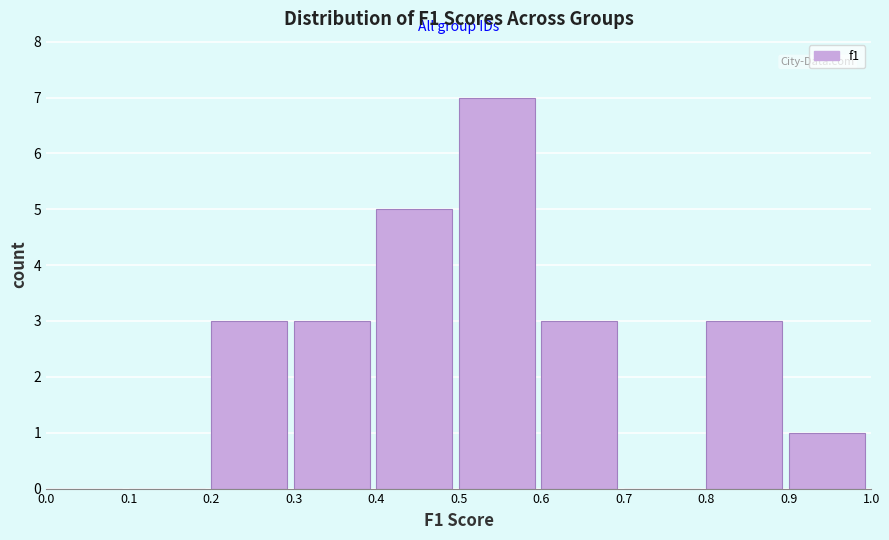

How tall is the bar that spans 0.4 to 0.5 on the x-axis? The values are not printed on the chart, so give them approximately, as read against the axis.

5